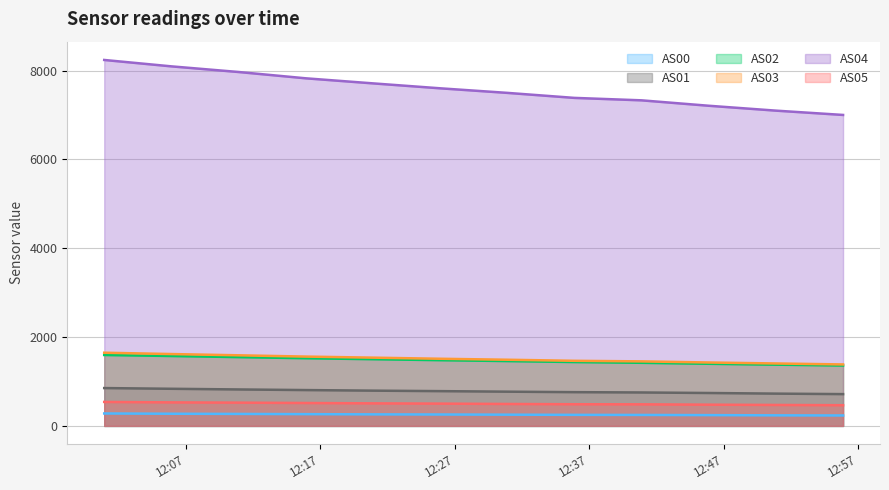

Which series has the largest range (max minus min)?

AS04